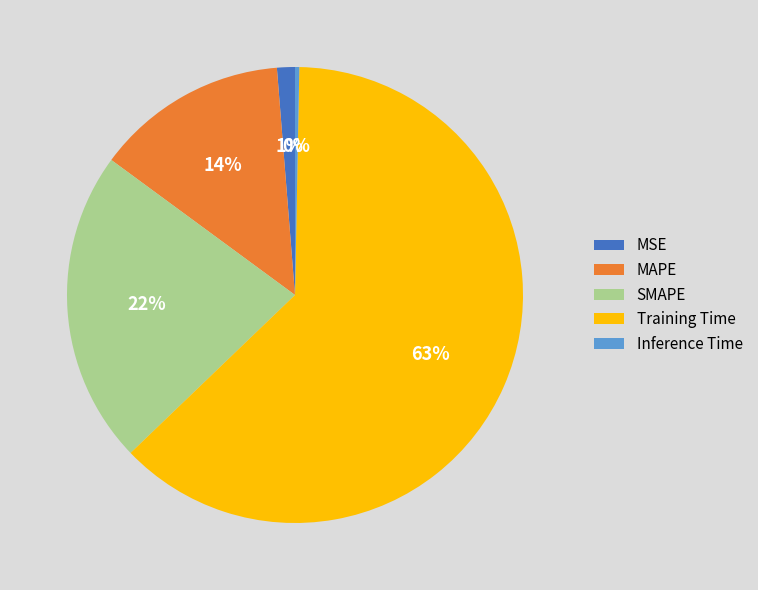

Combined, do Training Time and SMAPE account for over 50%?

Yes